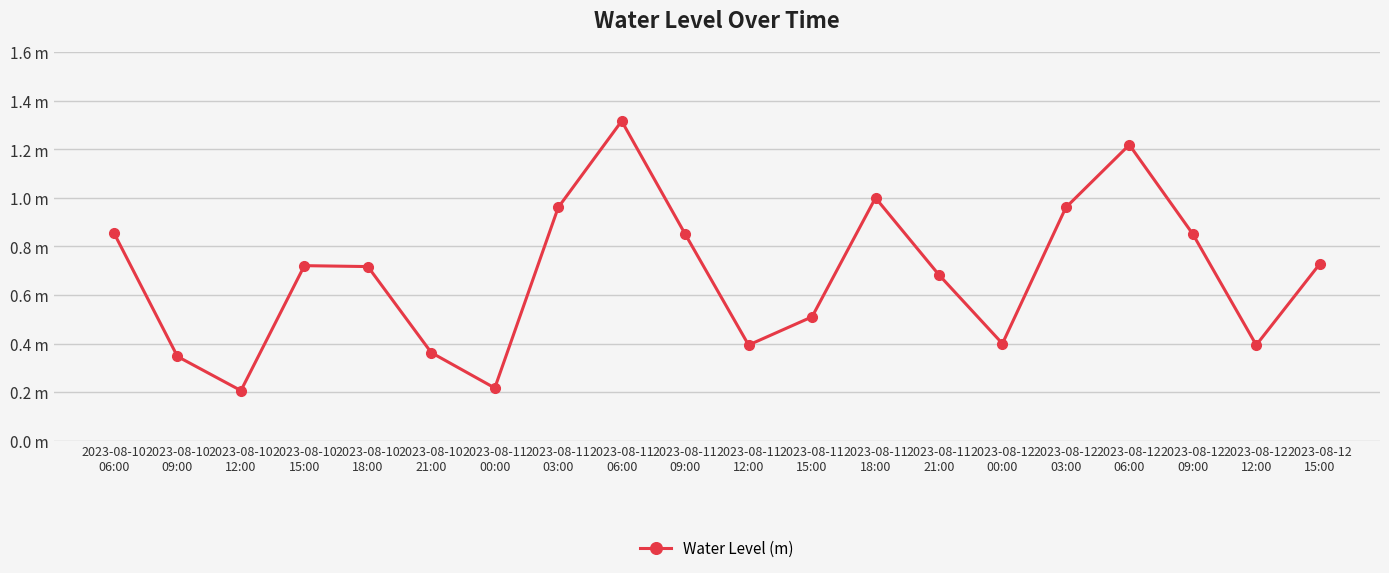

List the labels in order of value, smallest first.

2023-08-10
12:00, 2023-08-11
00:00, 2023-08-10
09:00, 2023-08-10
21:00, 2023-08-11
12:00, 2023-08-12
12:00, 2023-08-12
00:00, 2023-08-11
15:00, 2023-08-11
21:00, 2023-08-10
18:00, 2023-08-10
15:00, 2023-08-12
15:00, 2023-08-11
09:00, 2023-08-12
09:00, 2023-08-10
06:00, 2023-08-11
03:00, 2023-08-12
03:00, 2023-08-11
18:00, 2023-08-12
06:00, 2023-08-11
06:00